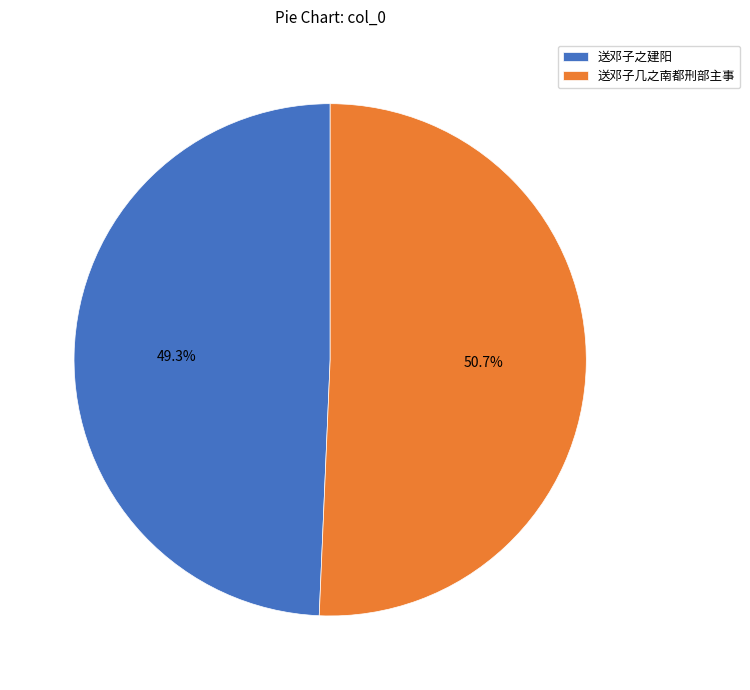

True or false: 送邓子几之南都刑部主事 accounts for 45% of the total.

False